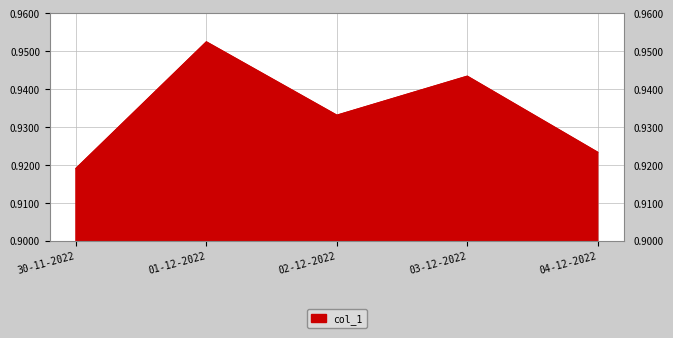

At which label is the value closest to 0?

30-11-2022